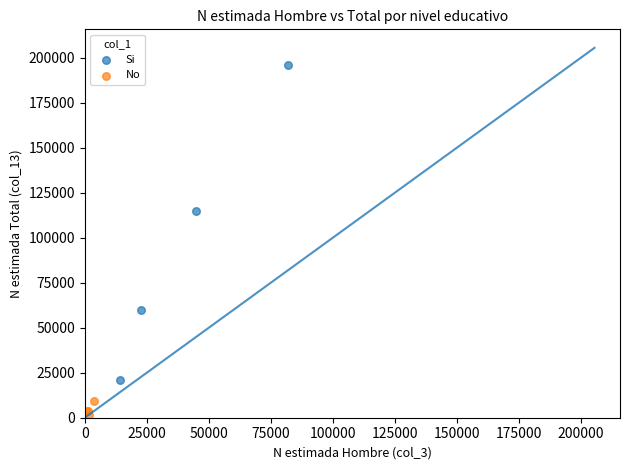

Which series has the largest Y range (max minus min)?

Si